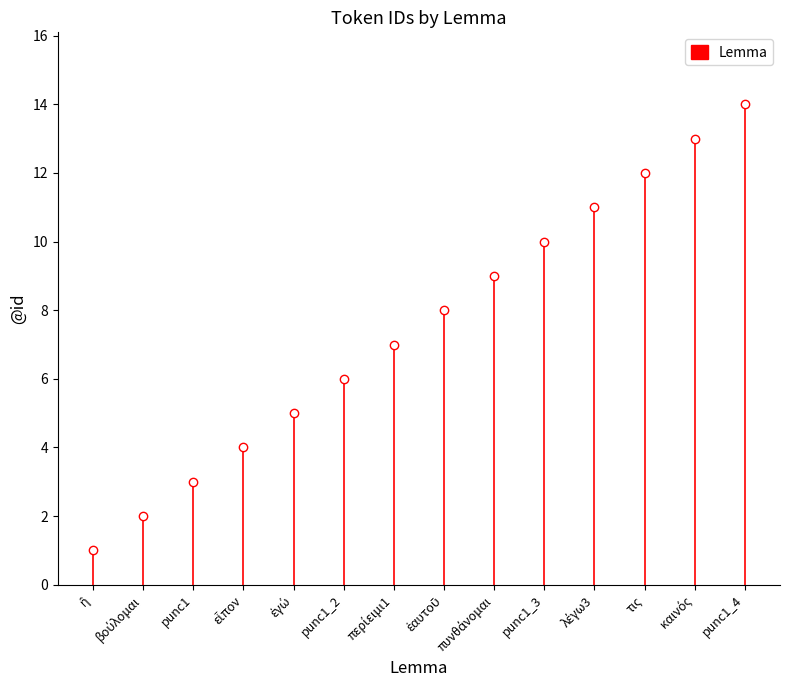

What is the label of the 3rd point from the left?

punc1